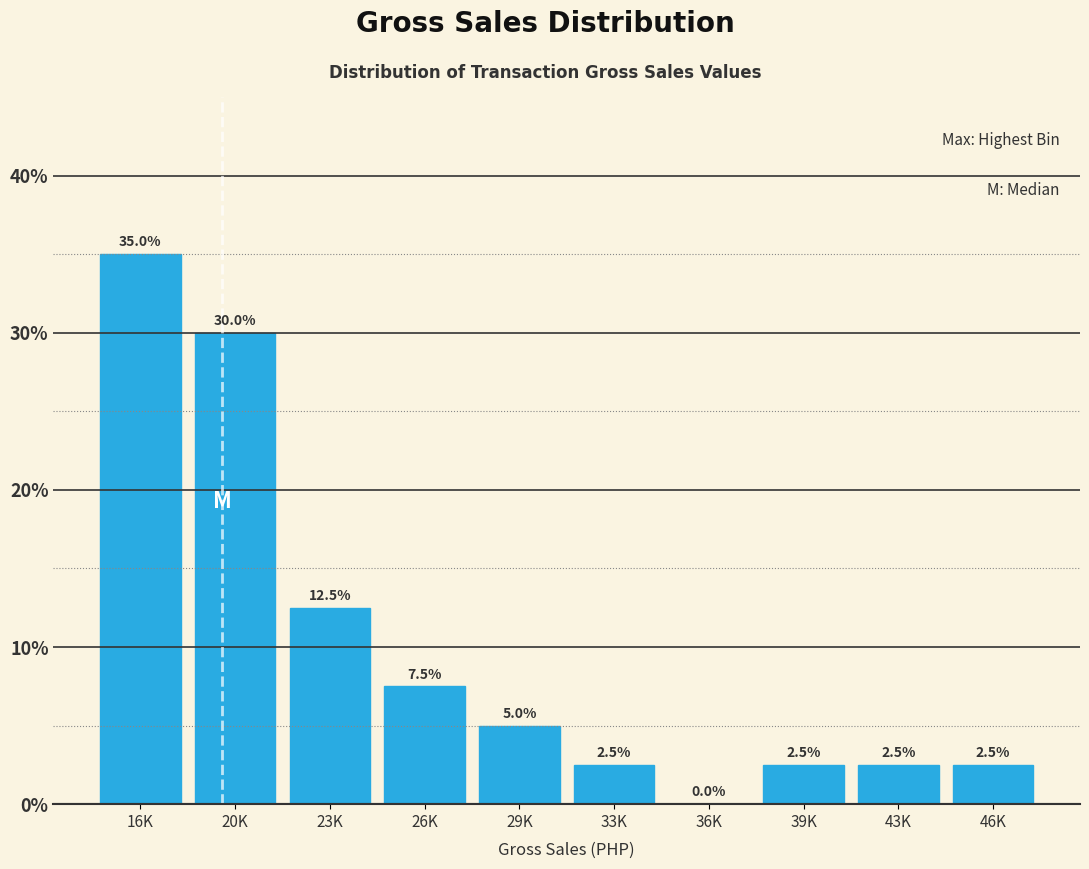

Reading left to right, transcribe all the data shown in this chart.

16K=35.0	20K=30.0	23K=12.5	26K=7.5	29K=5.0	33K=2.5	36K=0.0	39K=2.5	43K=2.5	46K=2.5